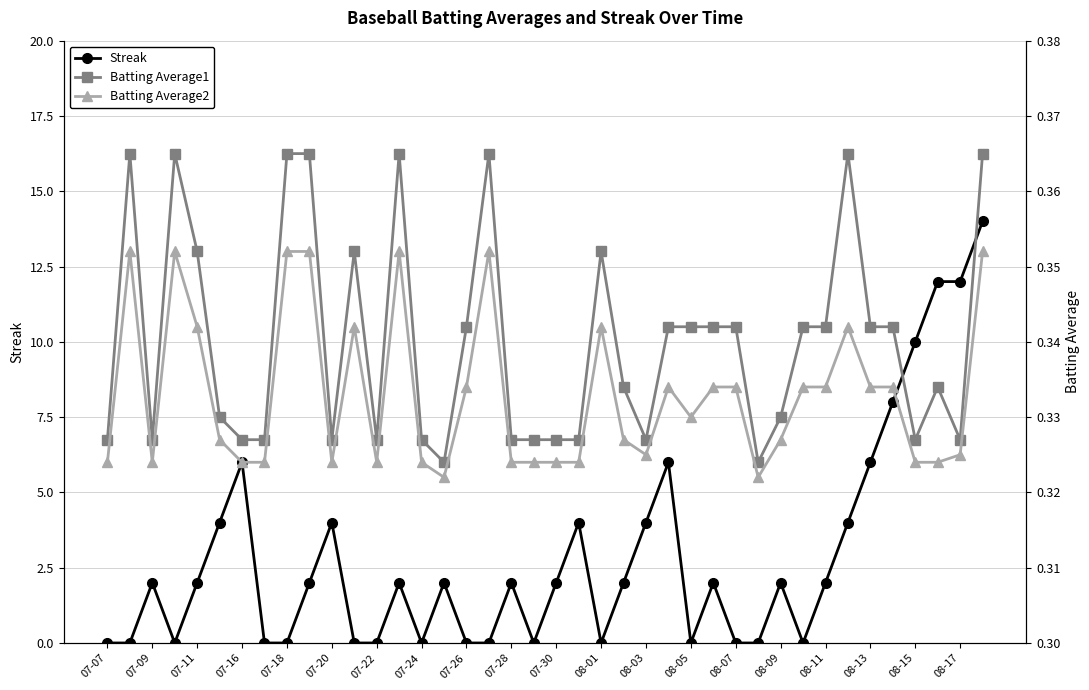

What is the maximum value shown in the chart?

14.0